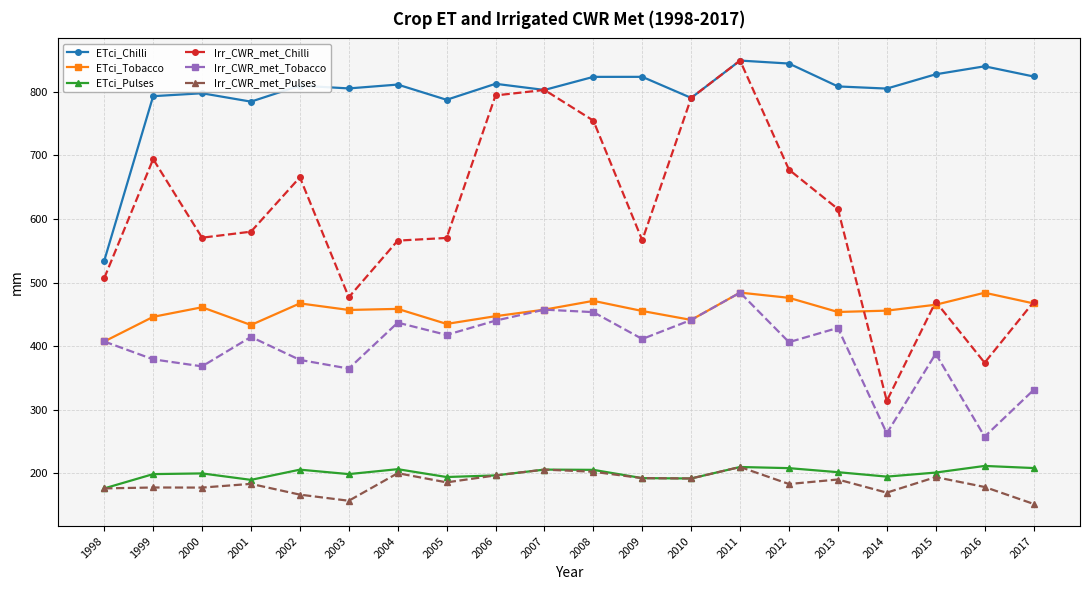

True or false: ETci_Chilli and Irr_CWR_met_Pulses cross at least once.

False